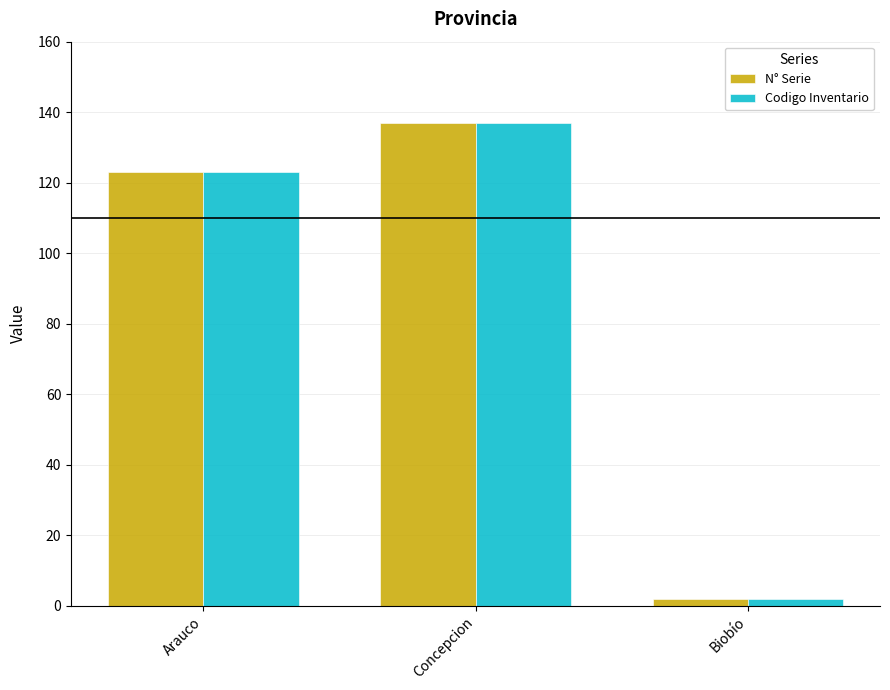

How many data points does each series have?

3